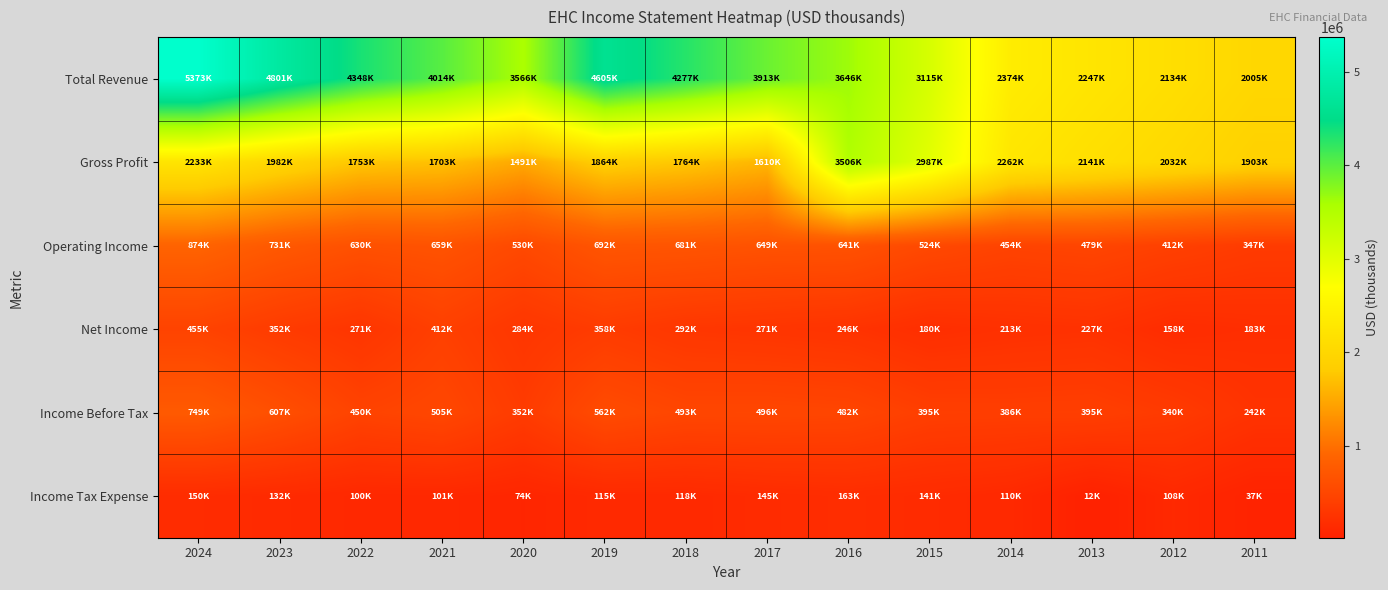

Which series changed the most between 2015 and 2012?

Total Revenue